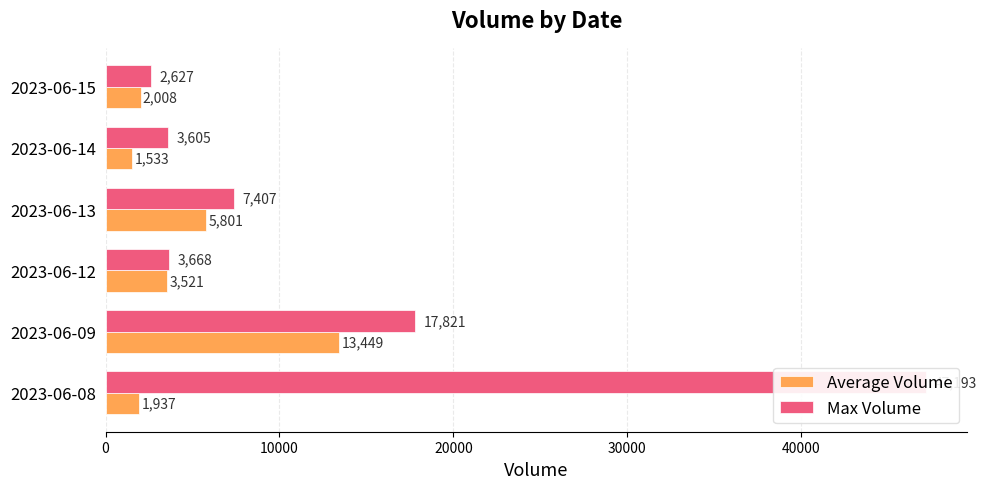

Which series has the largest total across all categories?

Max Volume